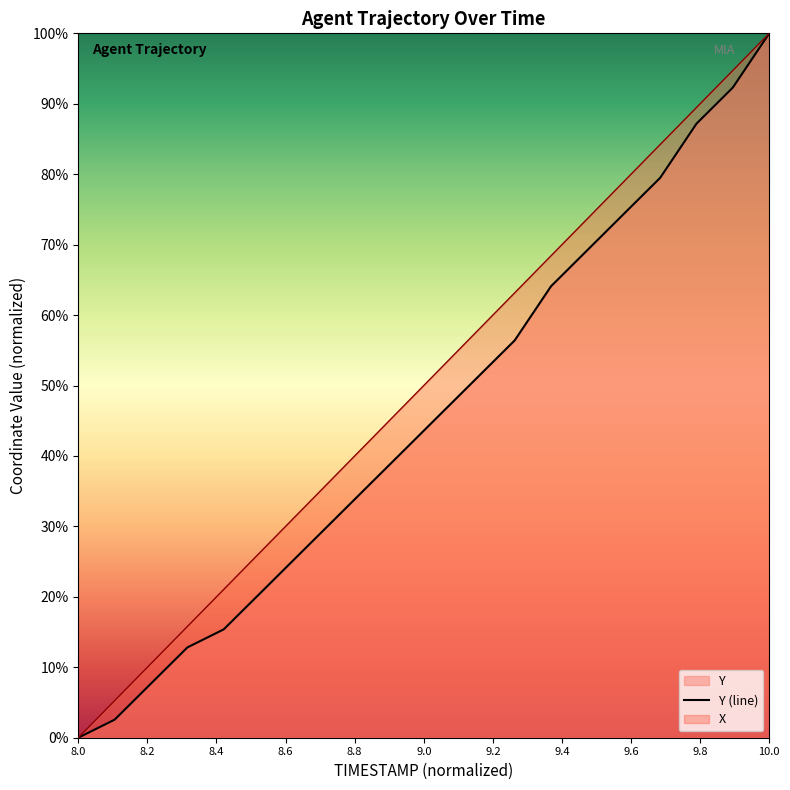

At how many categories does at least one series exceed 99?

1